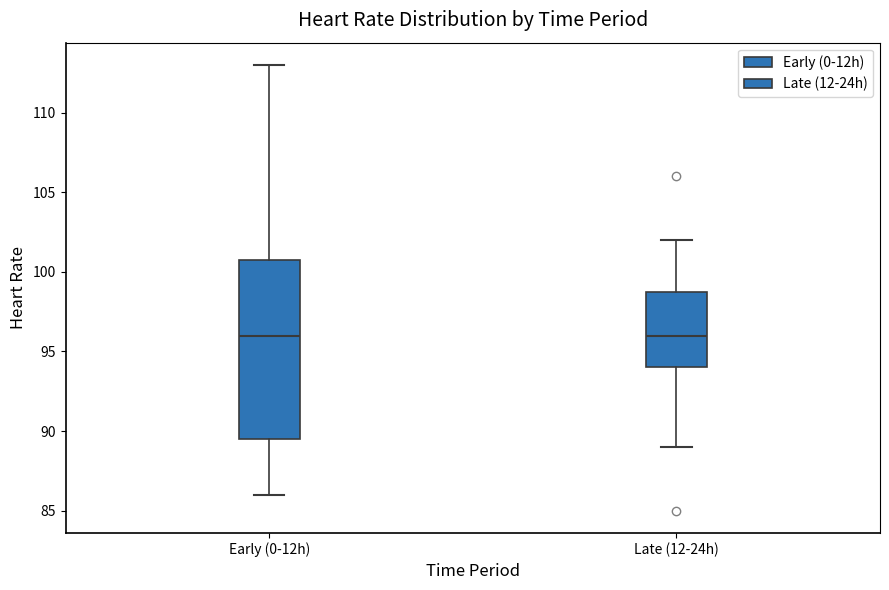

Reading left to right, transcribe this box plot: for each box, give where its median line is, the range the box spans, and where its two whiskers end, as read against the y-axis. The values are not printed on the chart, so give them approximately, as read against the axis.

Early (0-12h): median 96.0, box 89.5 to 101.0, whiskers 86.0 to 113.0
Late (12-24h): median 96.0, box 94.0 to 99.0, whiskers 89.0 to 102.0